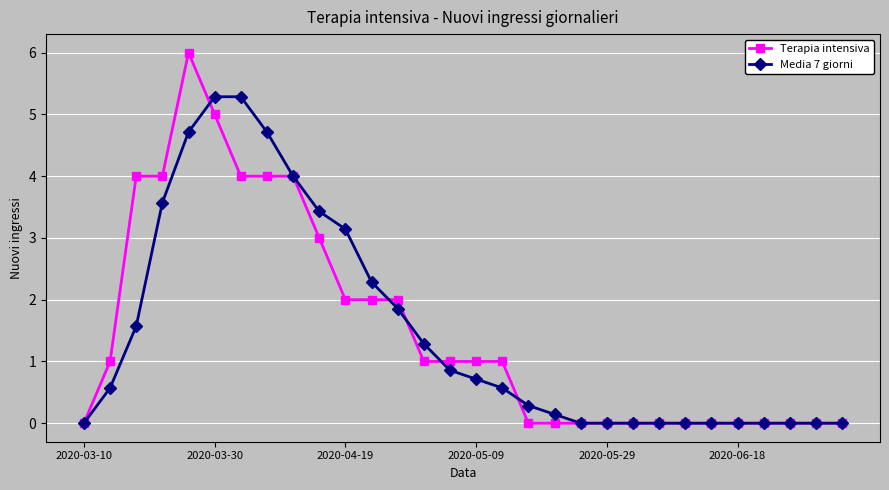

List the series in order of their peak value, lowest first.

Media 7 giorni, Terapia intensiva